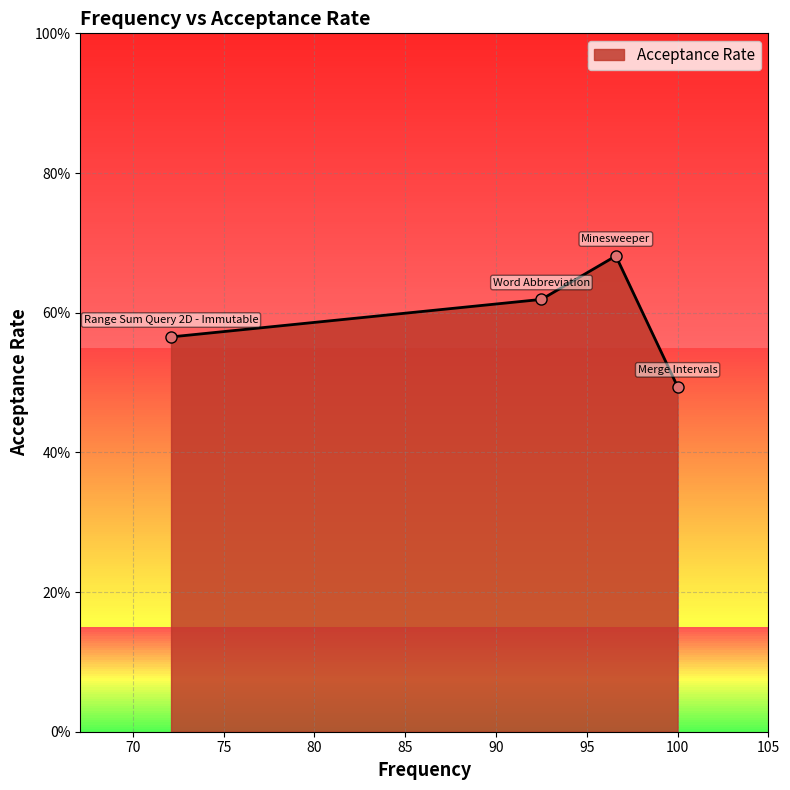

Which category has the lowest value across all series?

100.0